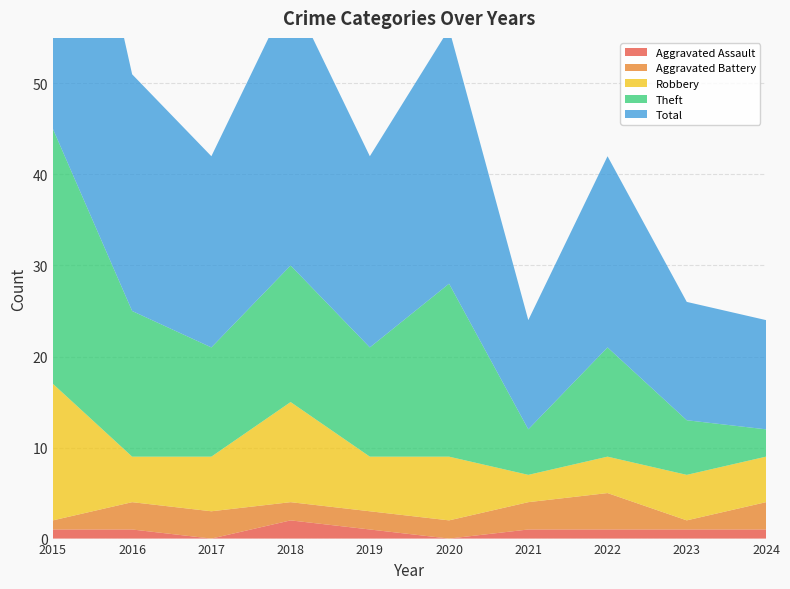

Reading left to right, what are all the values shown in this chart?

Aggravated Assault: 2015=1	2016=1	2017=0	2018=2	2019=1	2020=0	2021=1	2022=1	2023=1	2024=1
Aggravated Battery: 2015=1	2016=3	2017=3	2018=2	2019=2	2020=2	2021=3	2022=4	2023=1	2024=3
Robbery: 2015=15	2016=5	2017=6	2018=11	2019=6	2020=7	2021=3	2022=4	2023=5	2024=5
Theft: 2015=28	2016=16	2017=12	2018=15	2019=12	2020=19	2021=5	2022=12	2023=6	2024=3
Total: 2015=45	2016=26	2017=21	2018=30	2019=21	2020=28	2021=12	2022=21	2023=13	2024=12